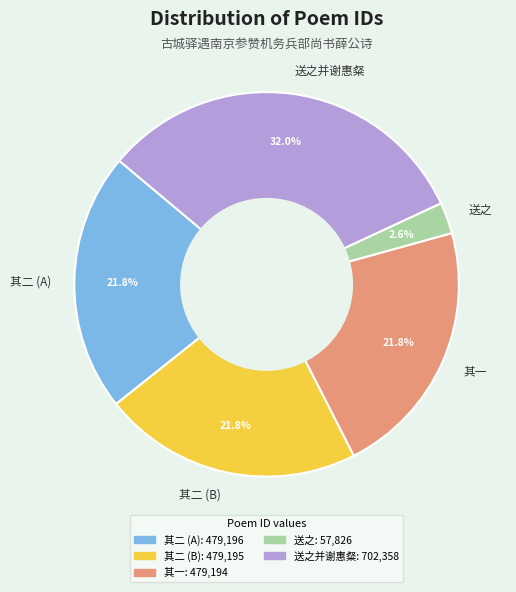

How many slices are in this pie chart?

5